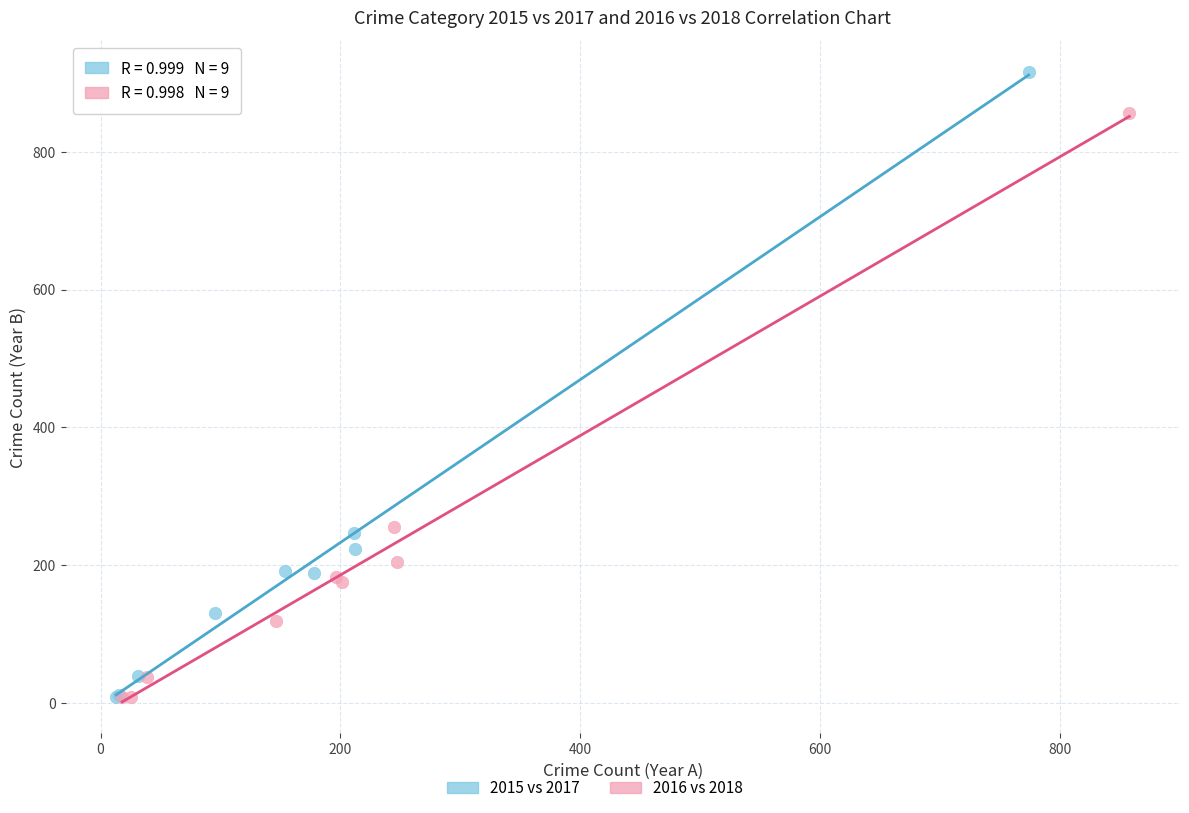

Which series reaches the maximum Y coordinate?

2015 vs 2017